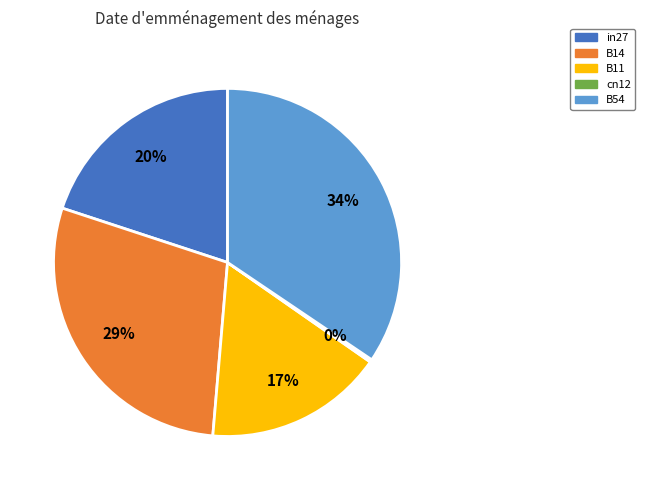

Does any single category account for the majority?

No